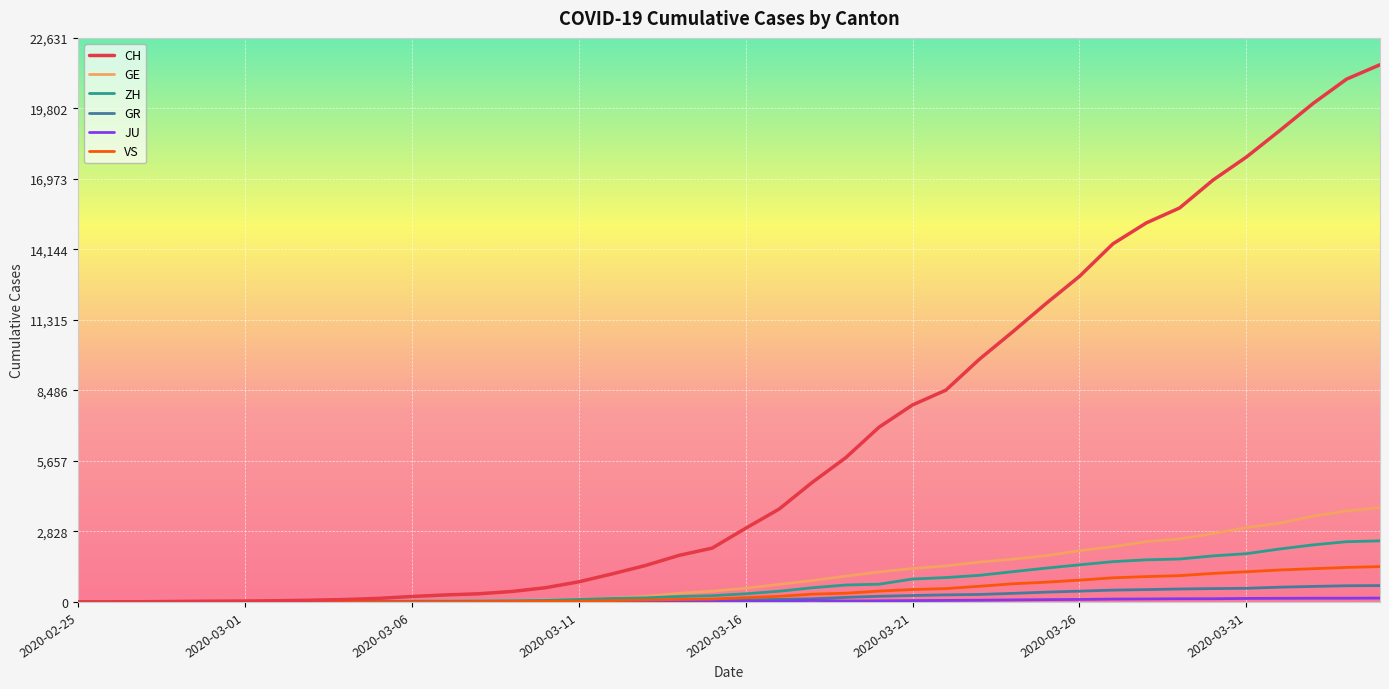

What is the difference between the second highest and second lowest values in the VS series?

1385